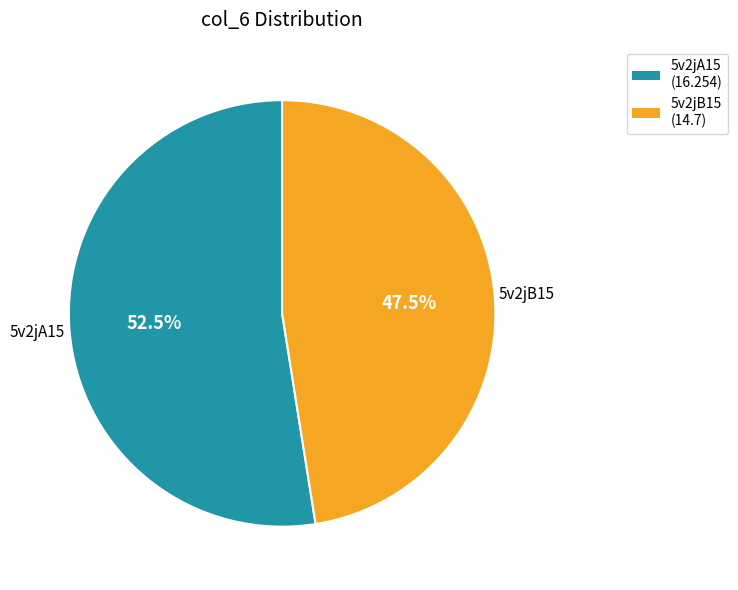

Rank the categories by value from highest to lowest.

5v2jA15, 5v2jB15